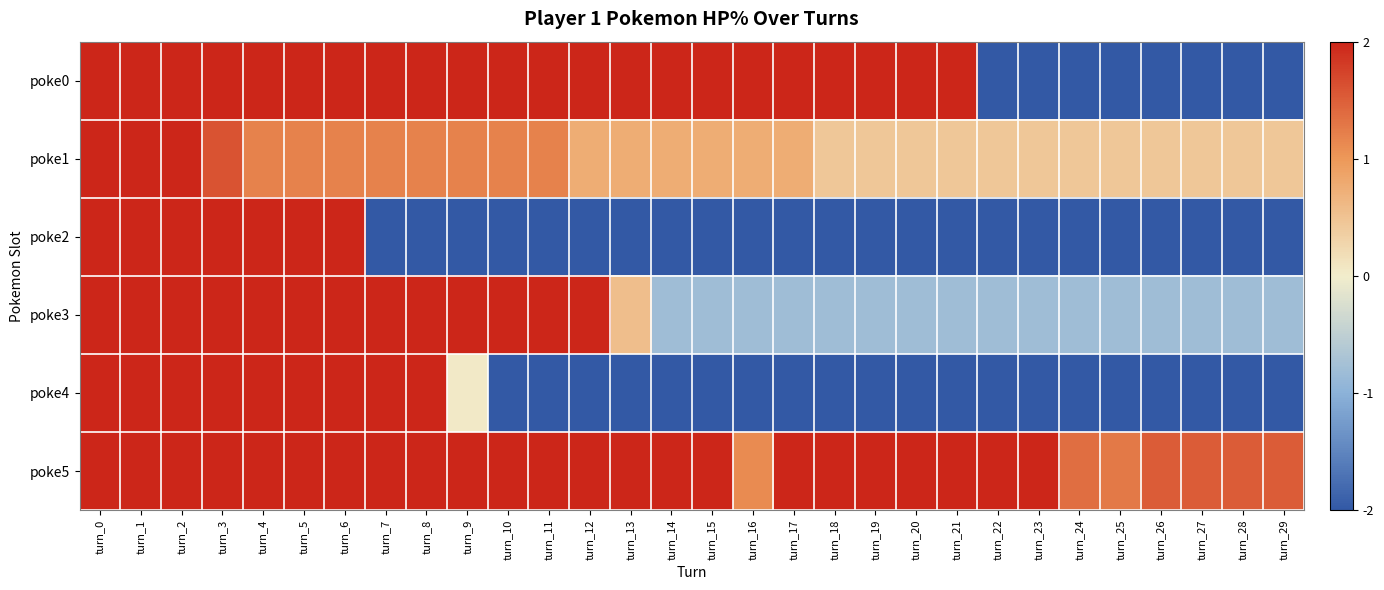

At how many categories does at least one series exceed 1?

30